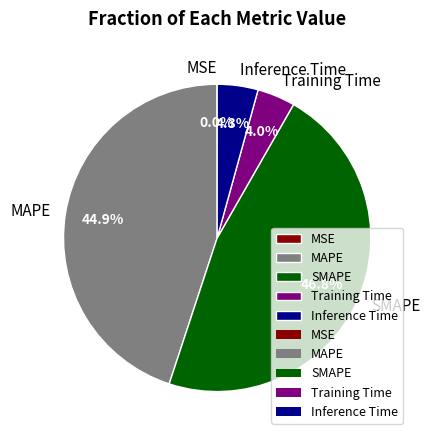

Which has a higher value, SMAPE or MAPE?

SMAPE